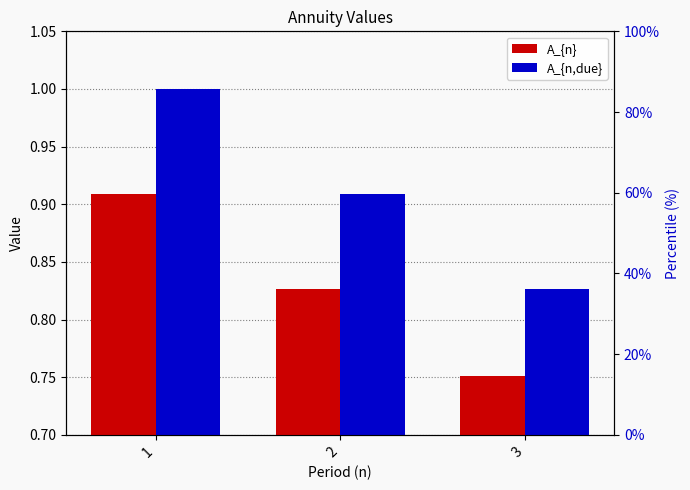

Reading left to right, extract all data points from this chart.

A_{n}: 0.9	0.8	0.8
A_{n,due}: 1.0	0.9	0.8